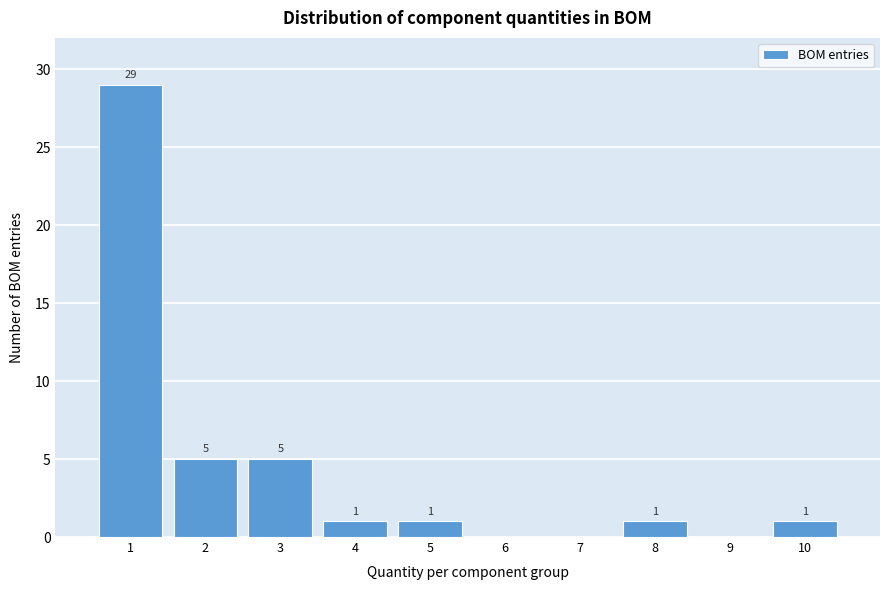

Over which range of the x-axis is the bar tallest?

0.5 to 1.5